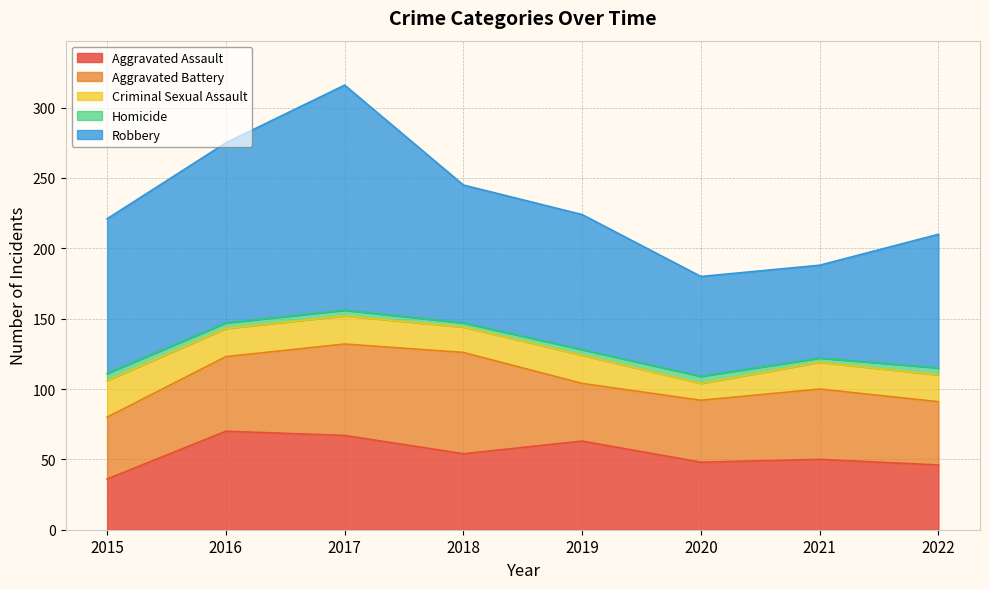

How many interior local peaks does the Homicide series have?

1